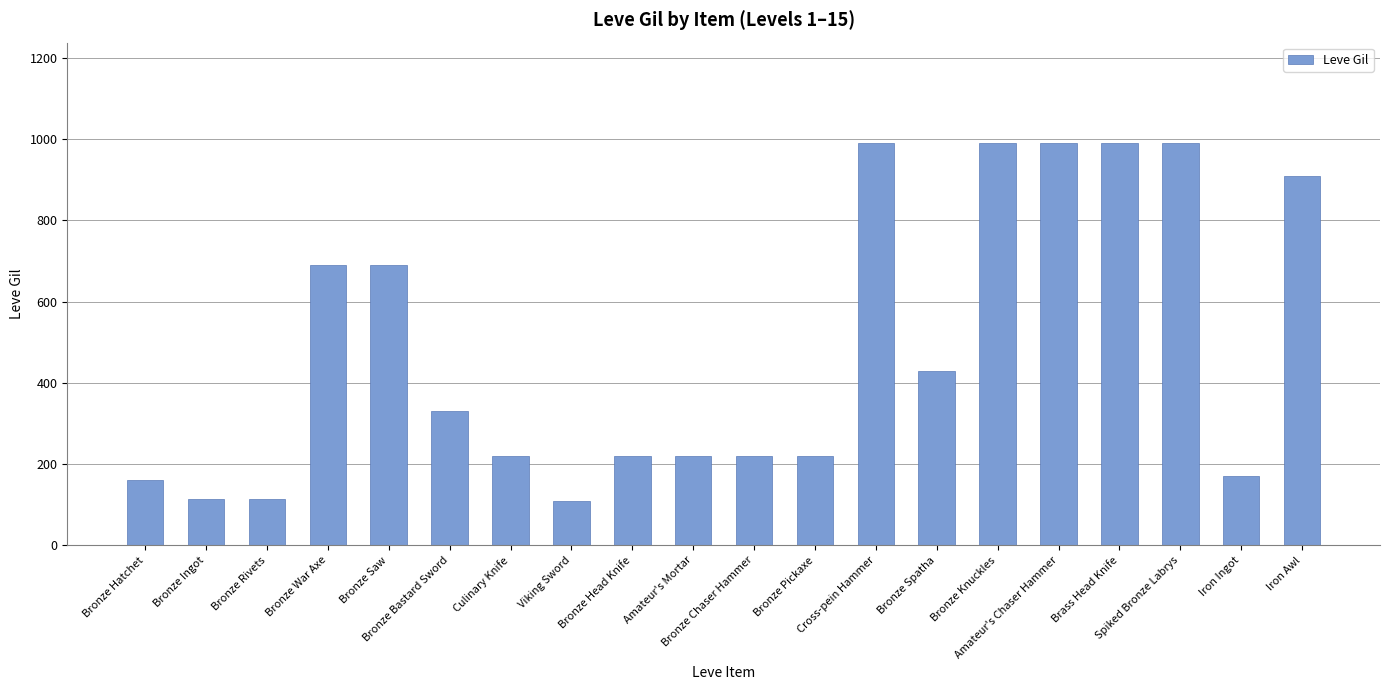

What is the average value?

488